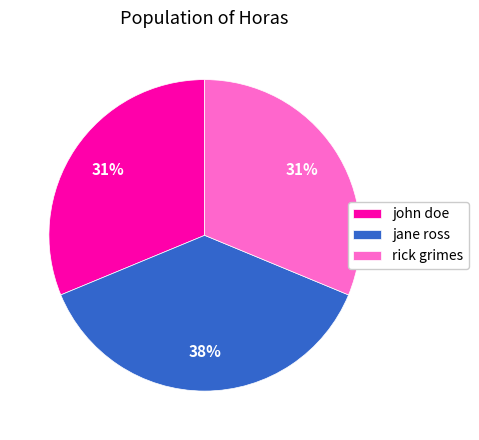

How many slices are in this pie chart?

3